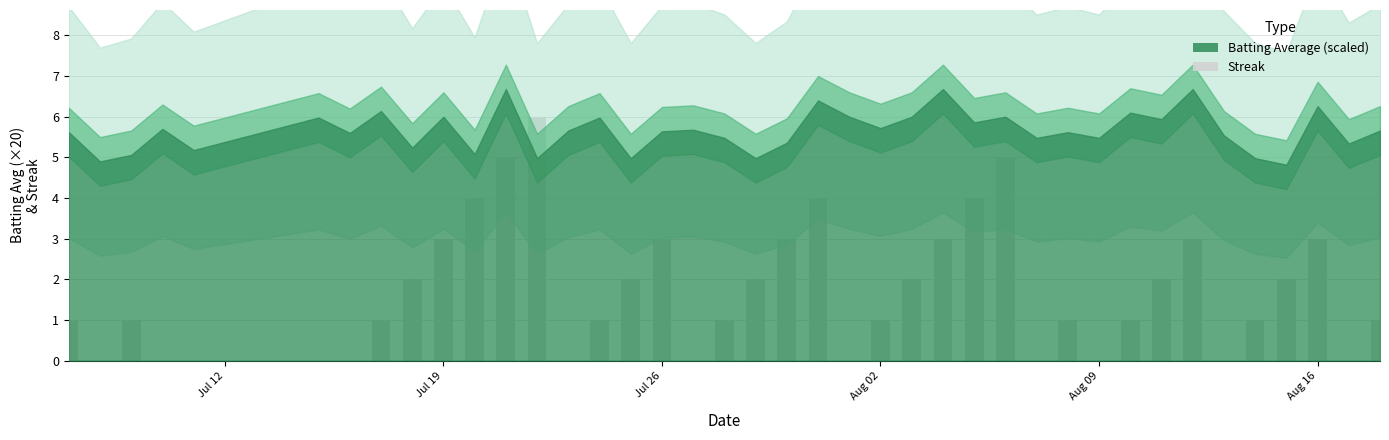

What is the sum of all values?

68